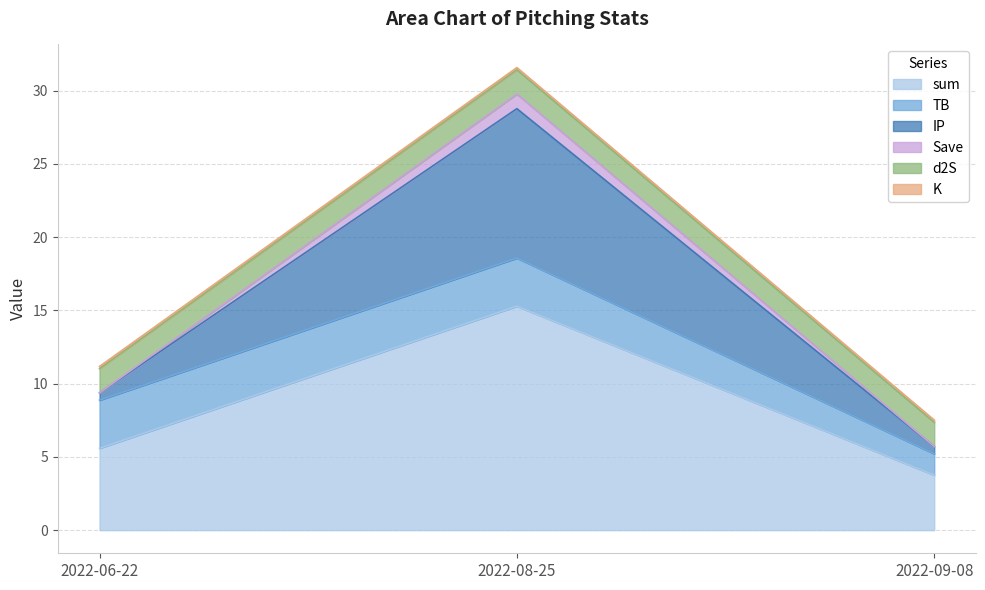

Is it true that sum equals 3.8 at 2022-09-08?

True